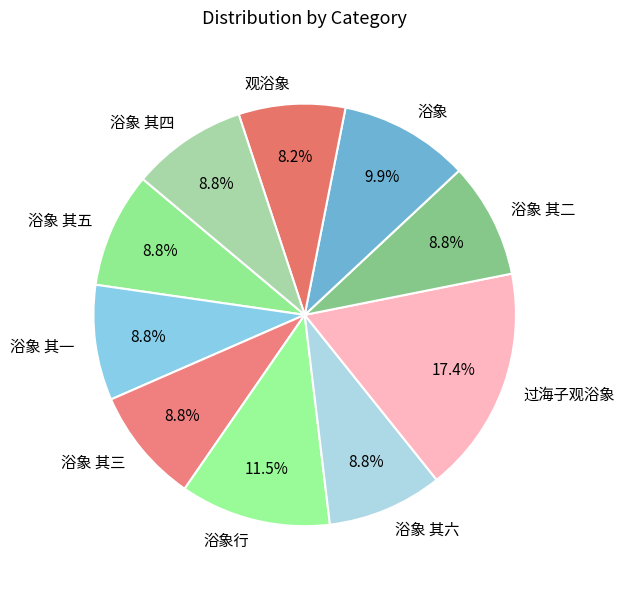

Is 浴象 the majority of the pie?

No